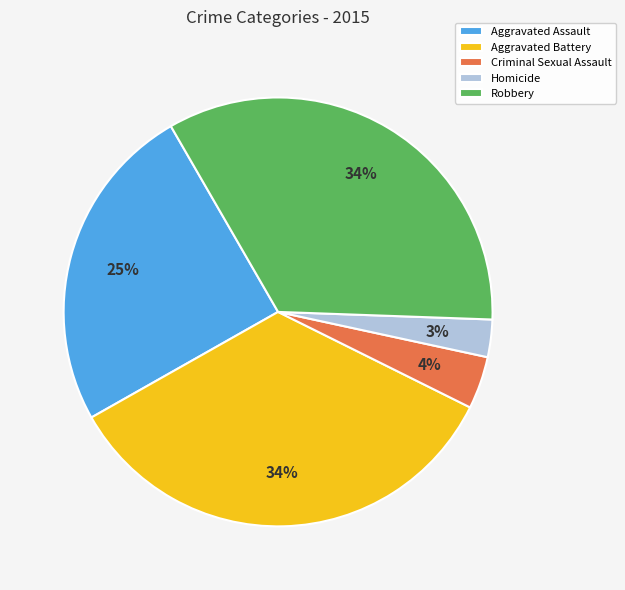

What is the smallest slice in the pie chart?

Homicide